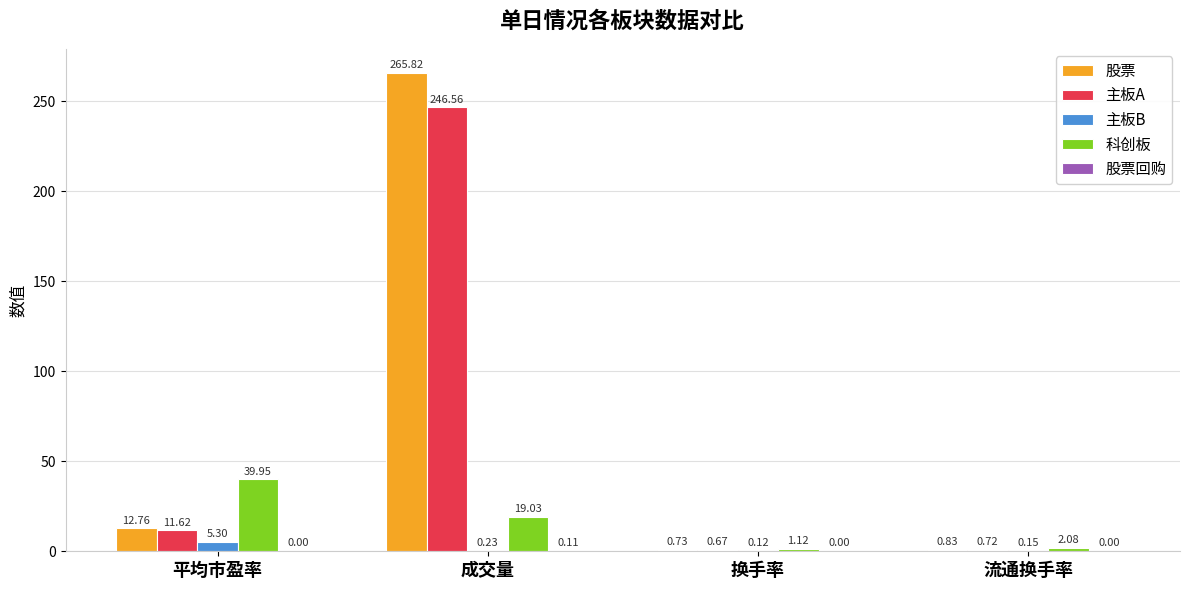

At which label is 科创板 closest to 20?

成交量